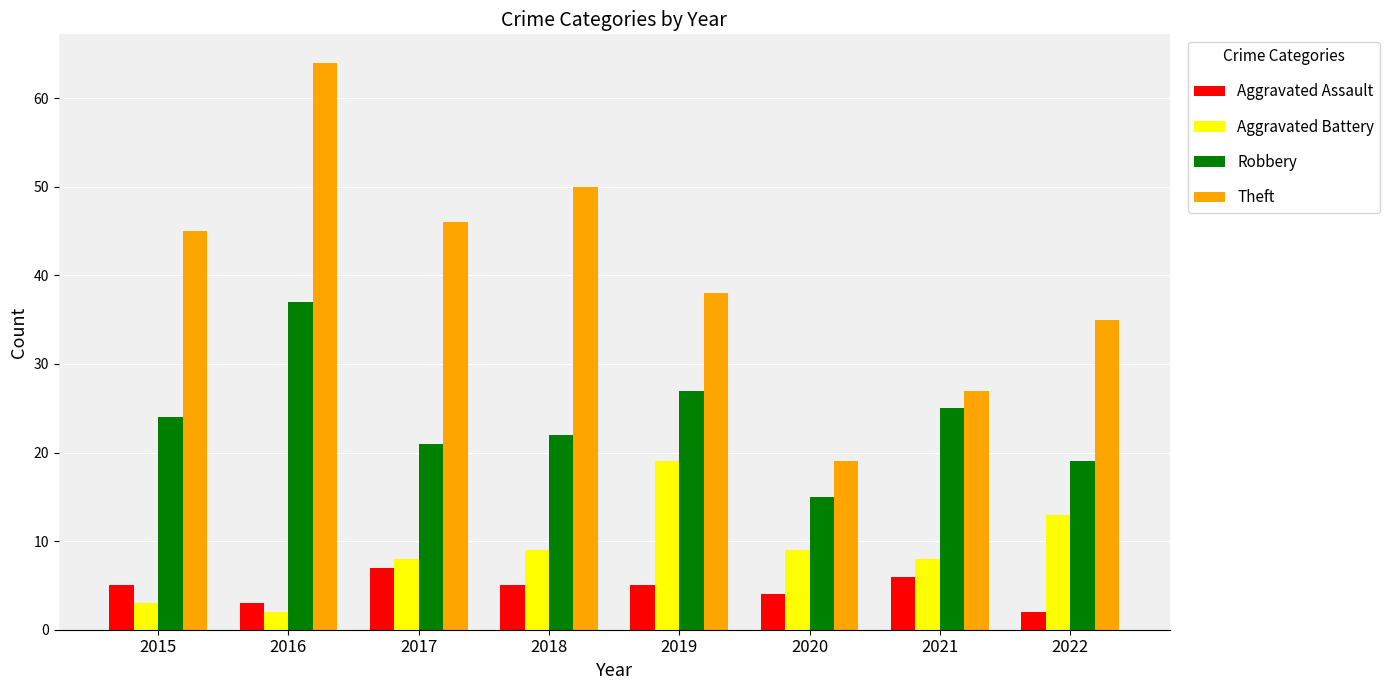

What is the approximate value of Theft at 2018?

50